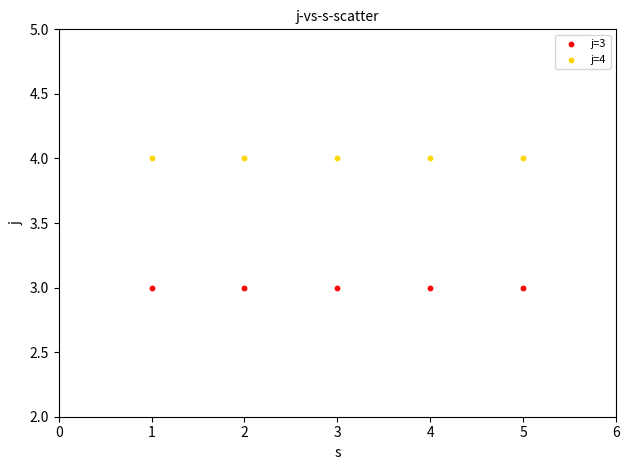

Across all data points, what is the average X value?

3